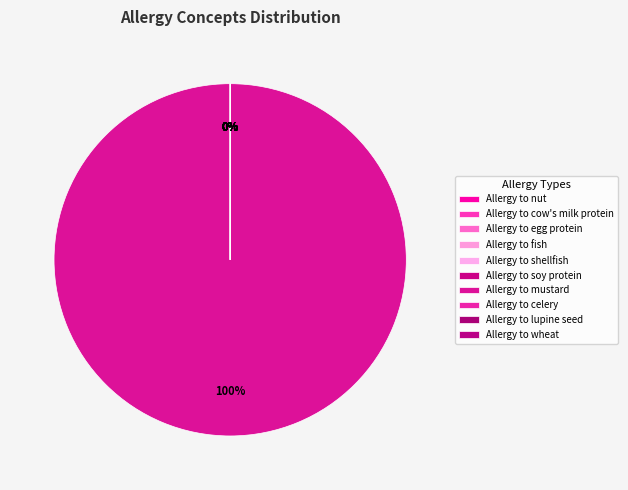

How many slices are in this pie chart?

10